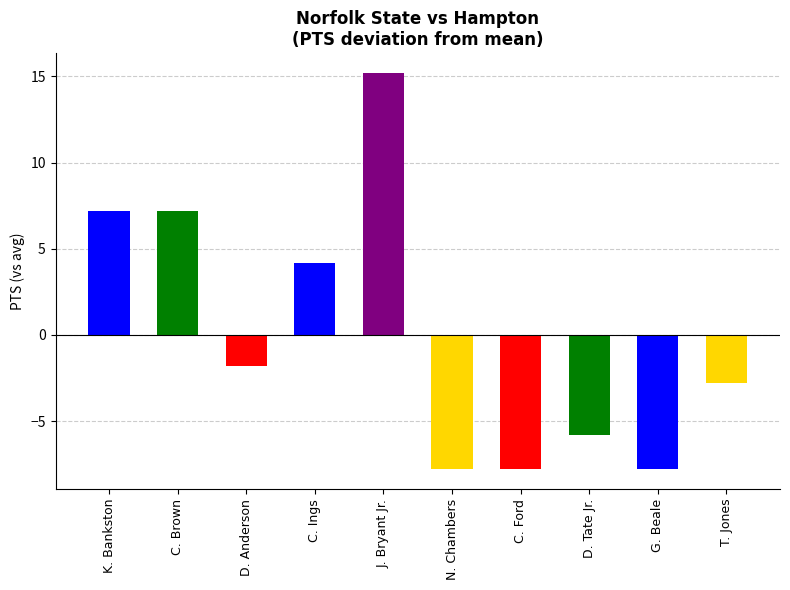

Are the bars grouped side by side (vs. stacked)?

No